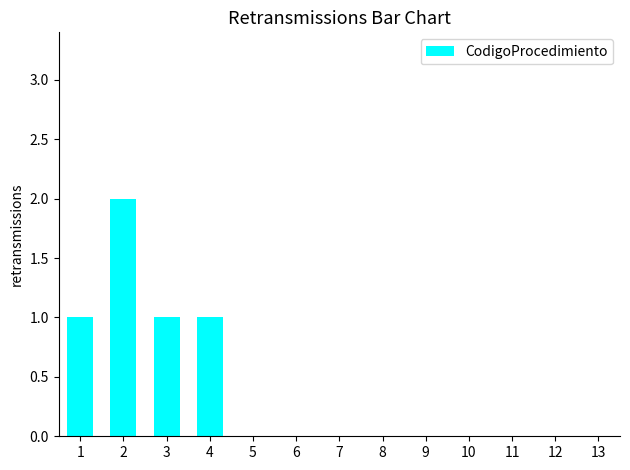

Which category has the highest value across all series?

2